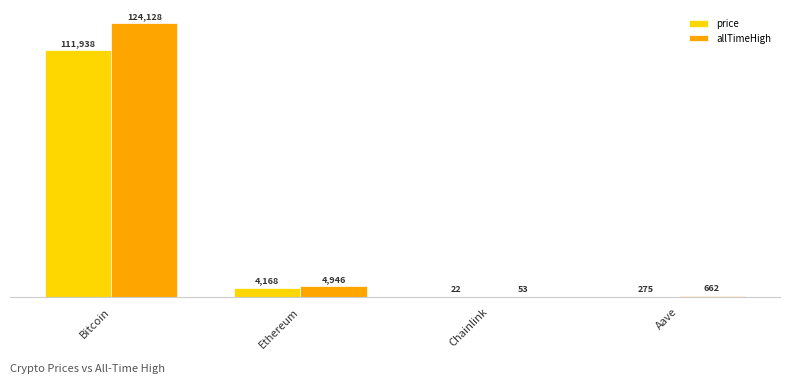

Are the bars grouped side by side (vs. stacked)?

Yes